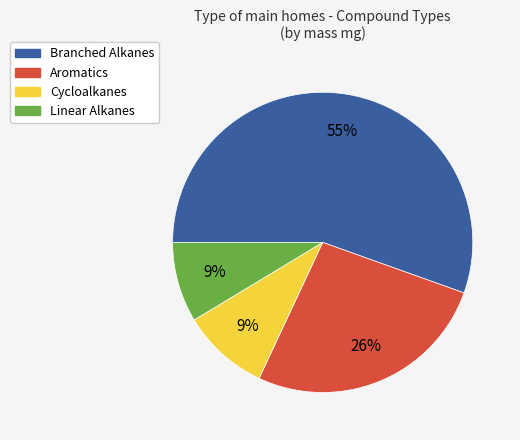

True or false: Cycloalkanes accounts for 3% of the total.

False